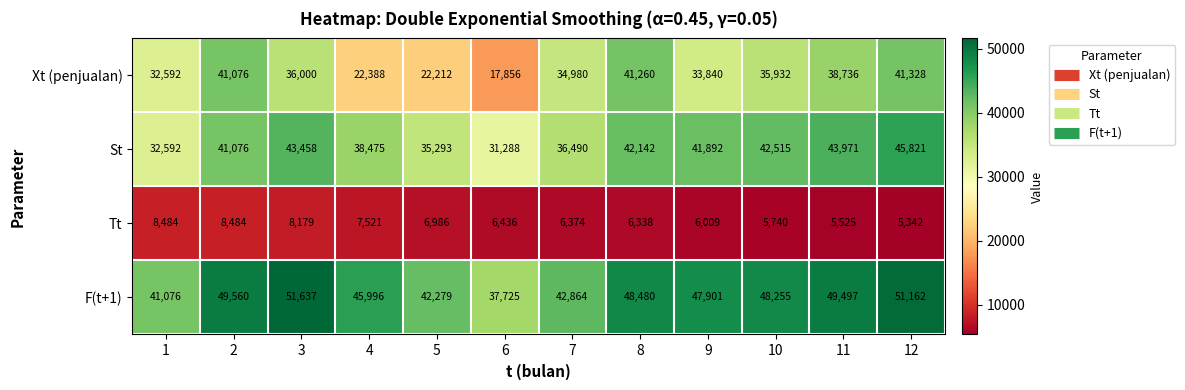

Where is St nearest to the value 38554?

4